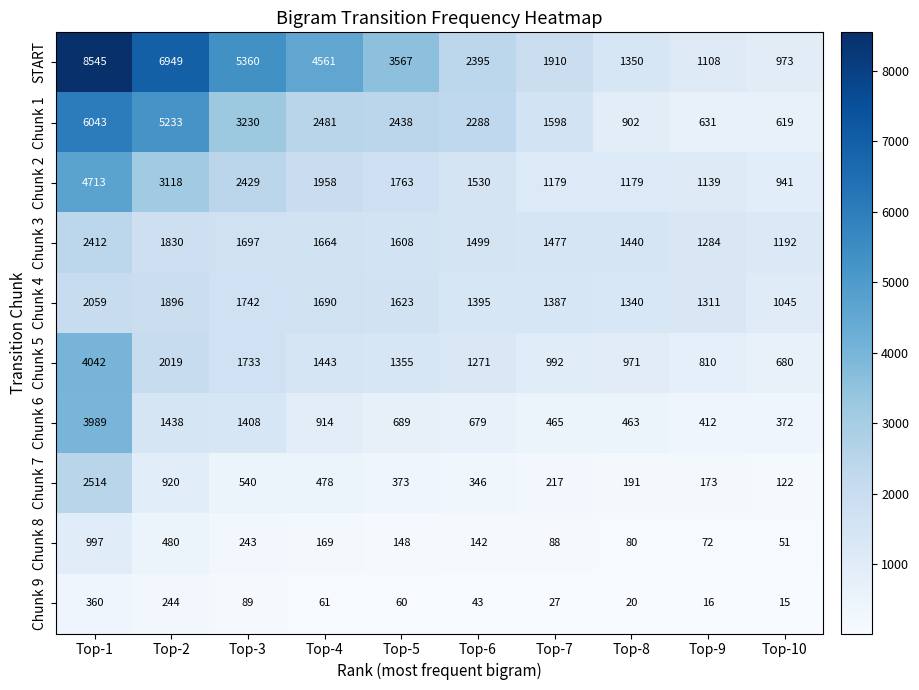

Which series changed the most between Top-4 and Top-5?

START